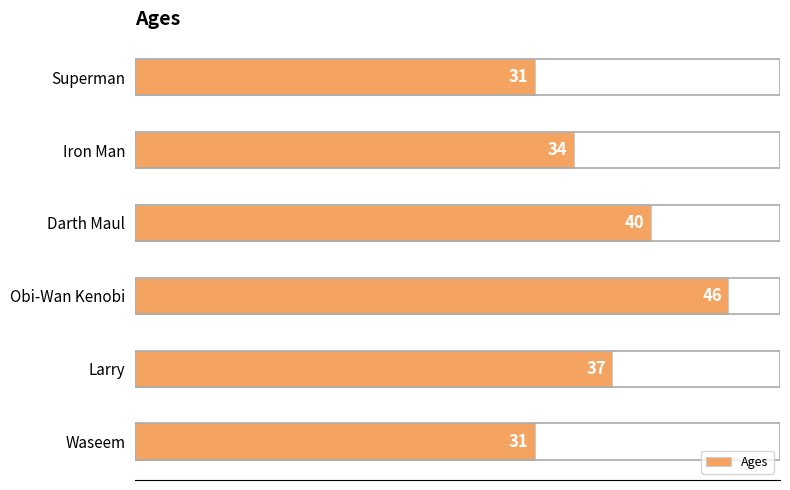

At which label is the value closest to 38?

Larry